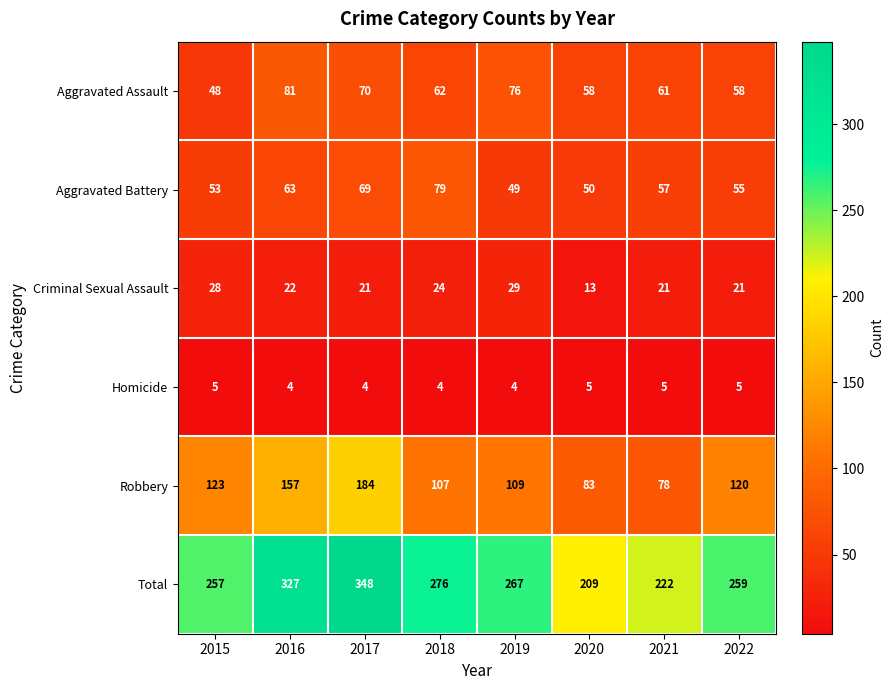

What is the sum of all Aggravated Assault values?

514